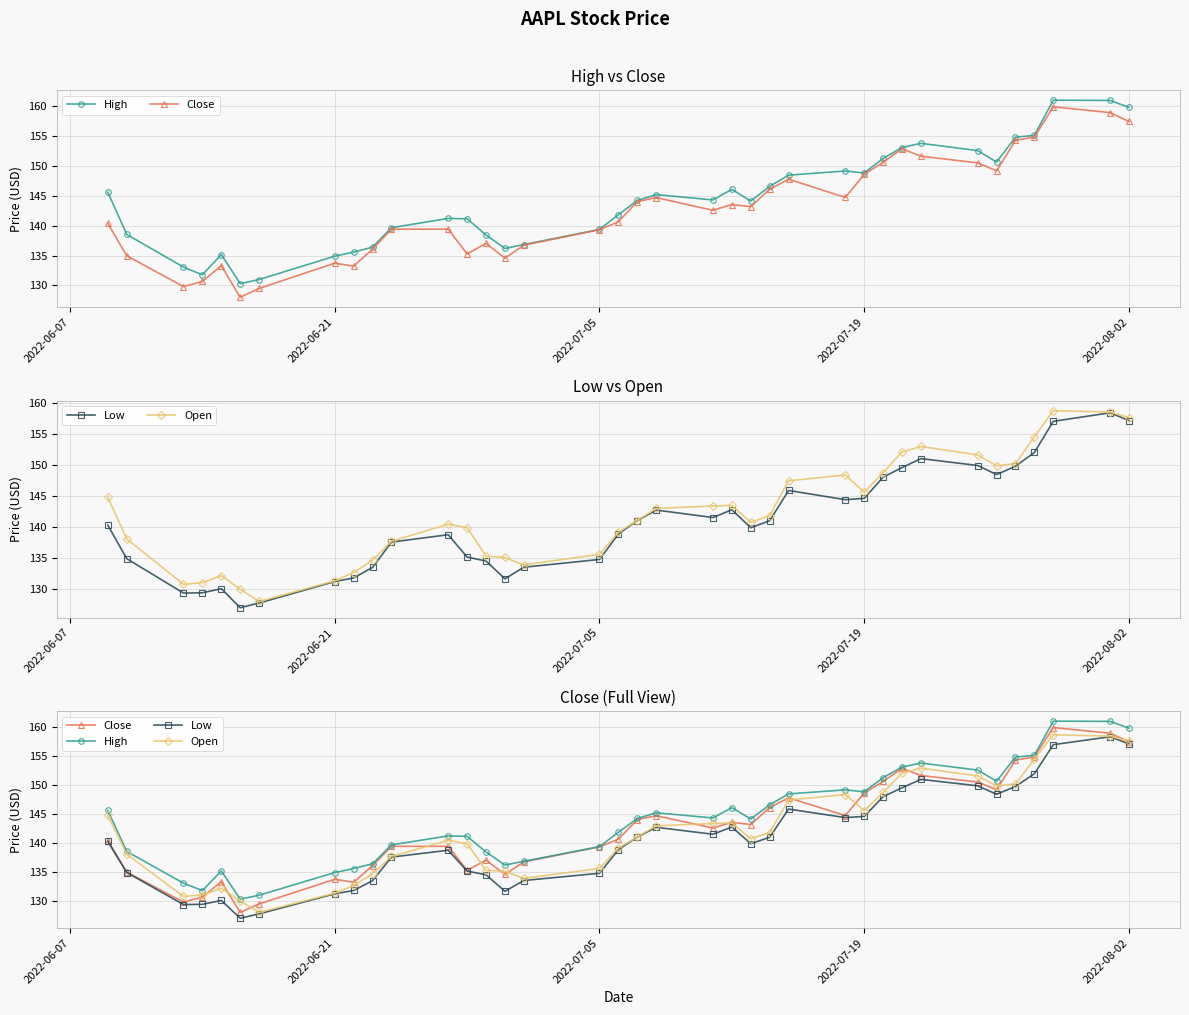

Does the chart have visible grid lines?

Yes